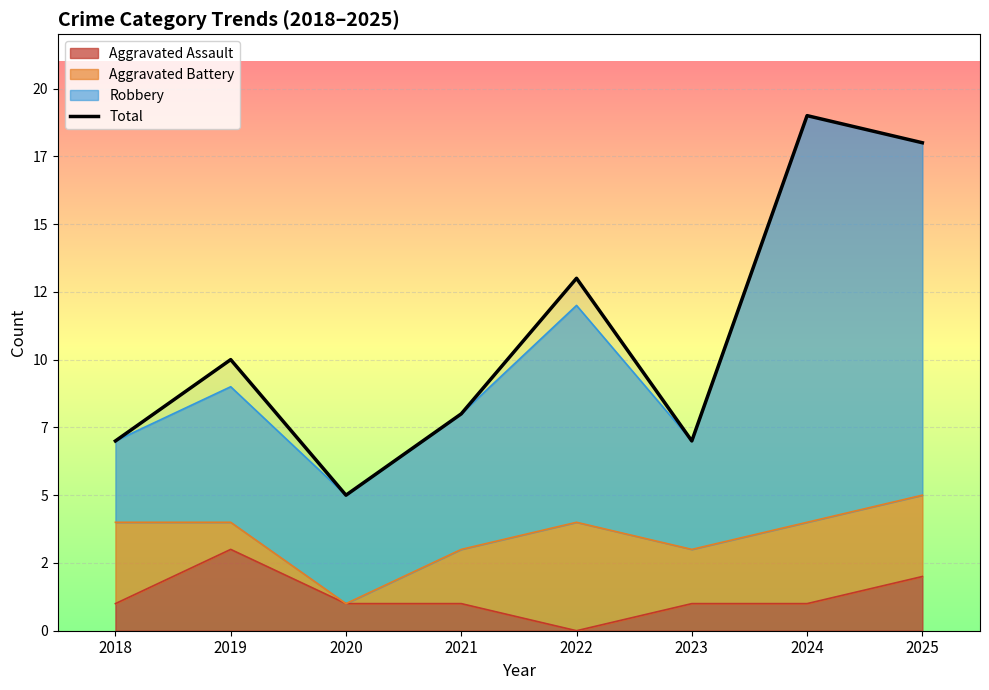

What is the value of the 2nd point from the left?

10